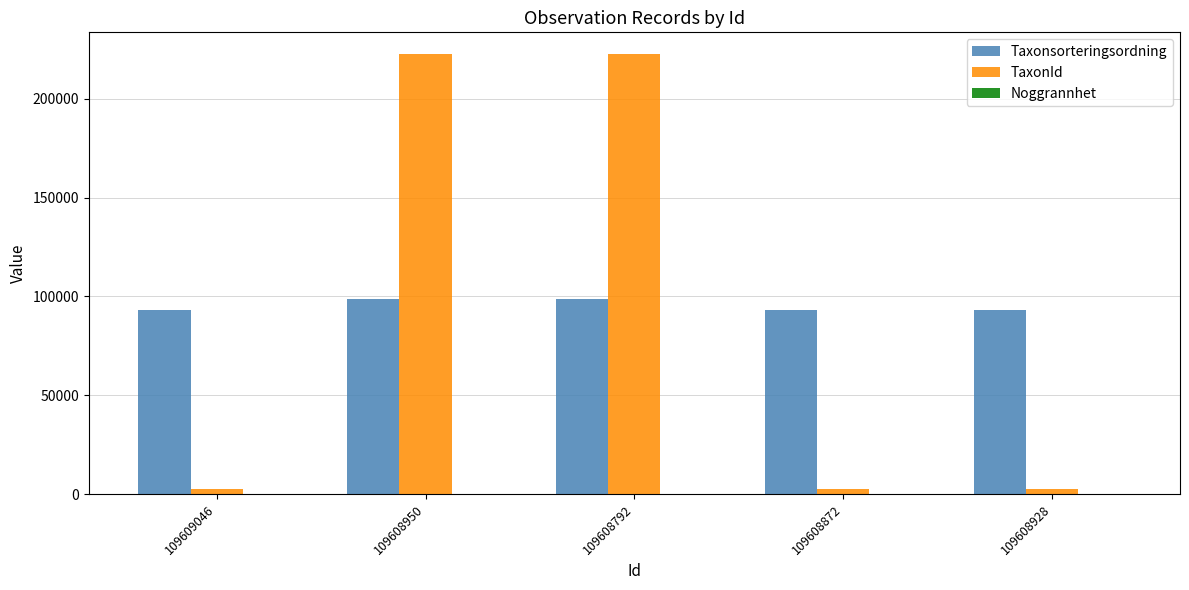

What is the sum of all TaxonId values?

453009